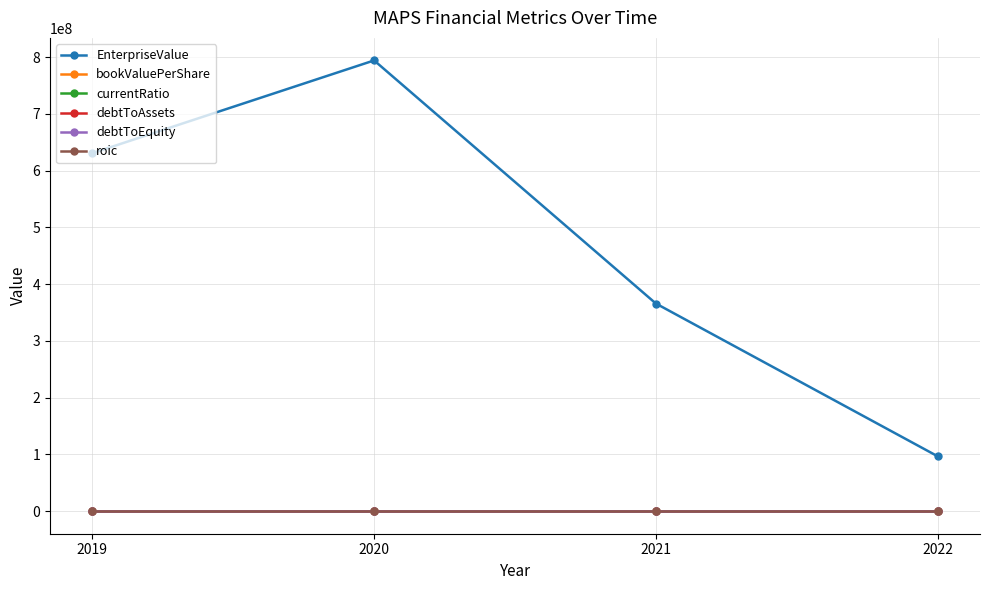

At which category is the sum across all series the highest?

2020